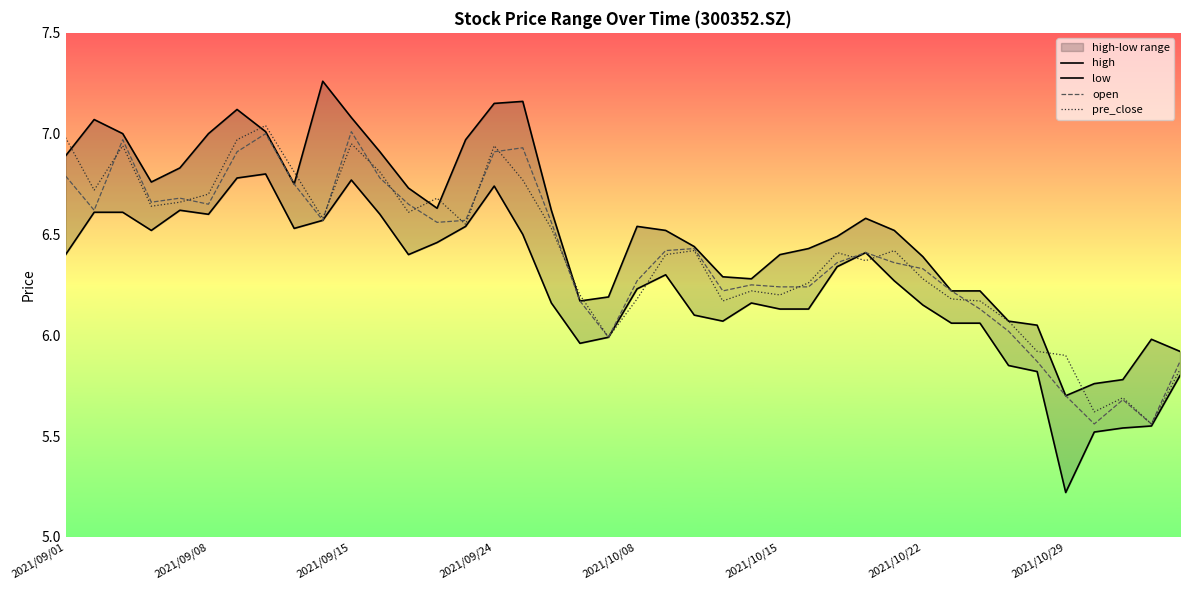

What is the minimum value for high?

5.7